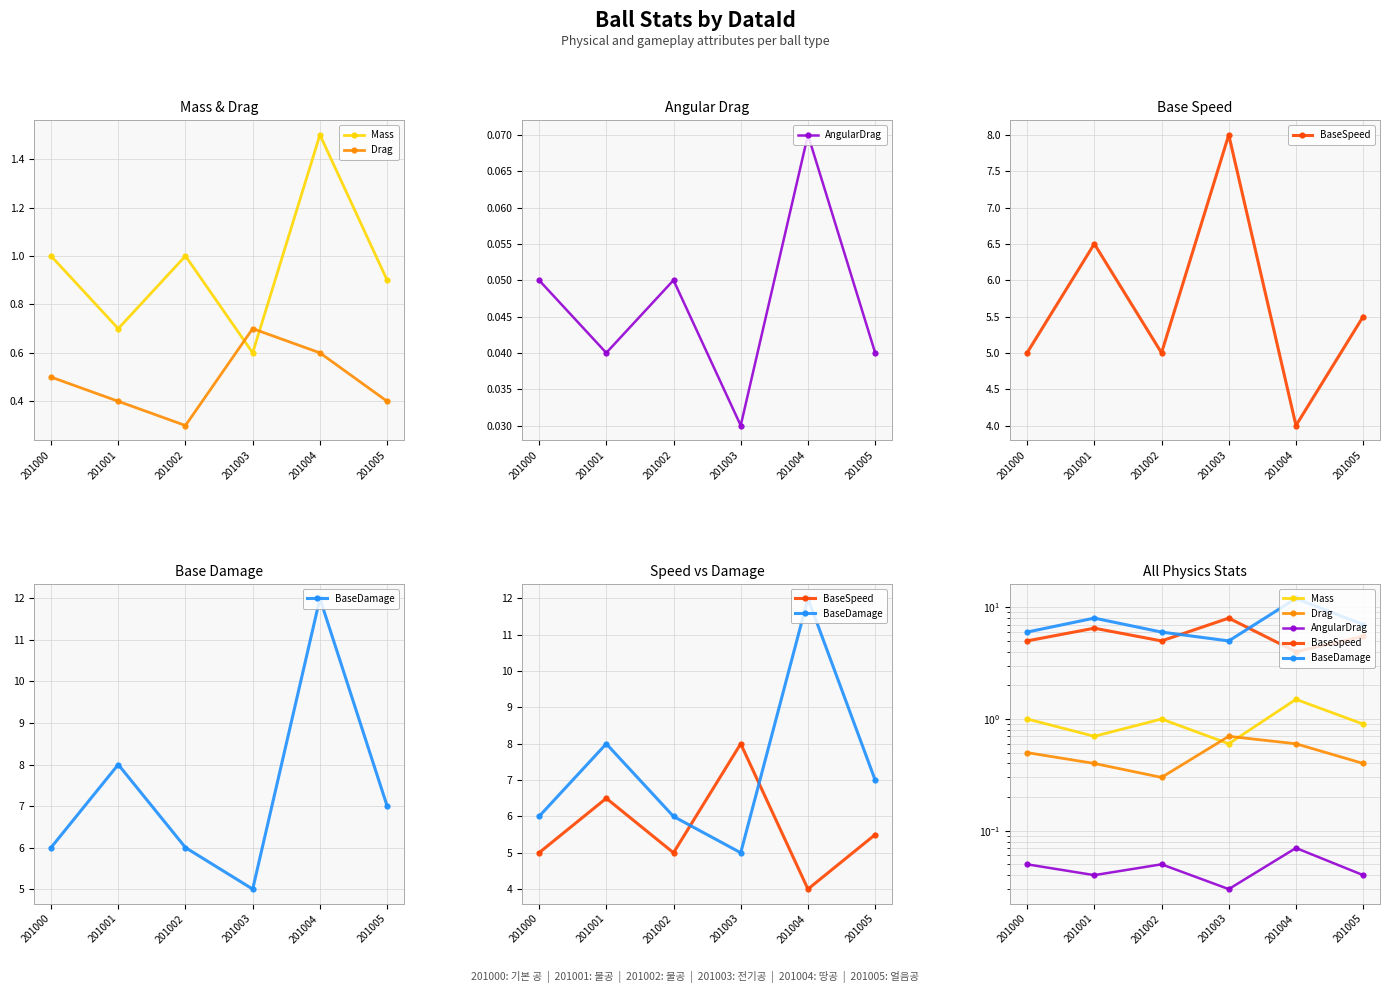

True or false: Drag has more than 0 points higher than both neighbors.

True